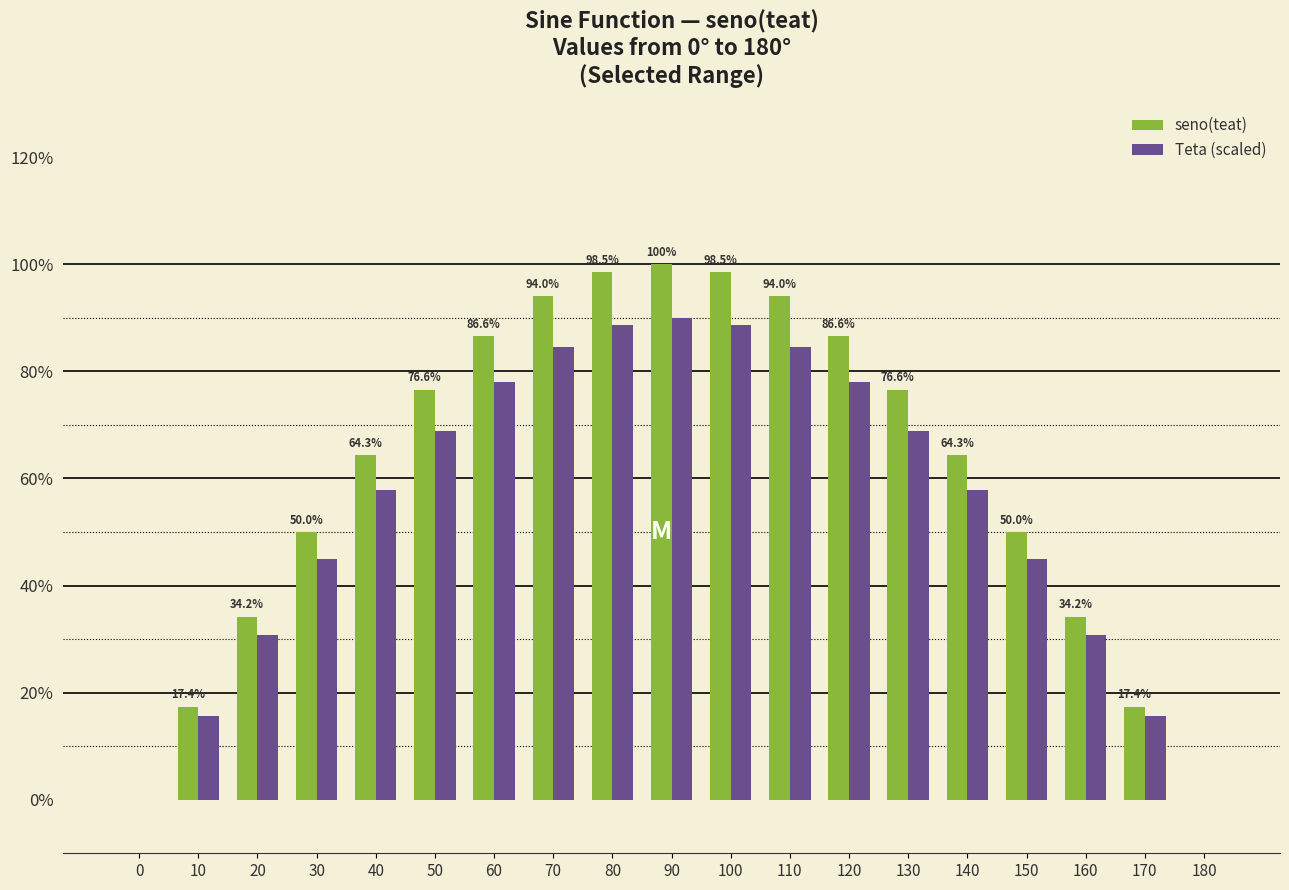

Rank the series by their average value, from lowest to highest.

Teta (scaled), seno(teat)